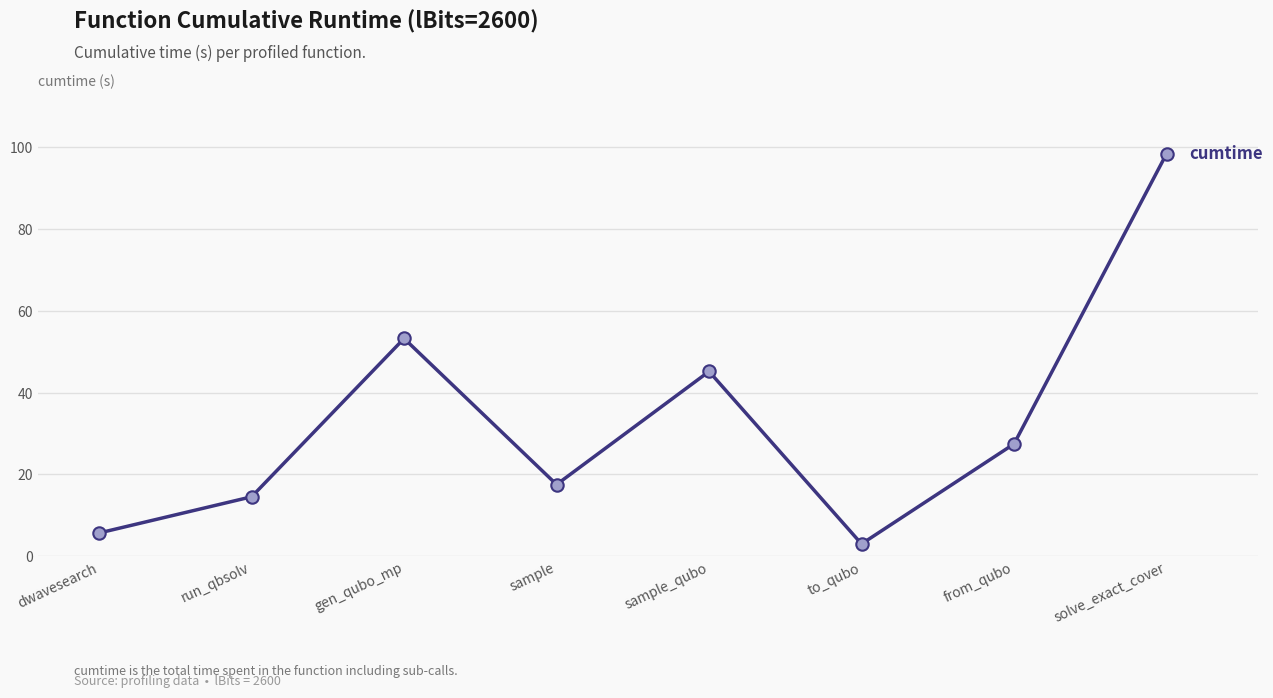

Between run_qbsolv and from_qubo, which is larger?

from_qubo